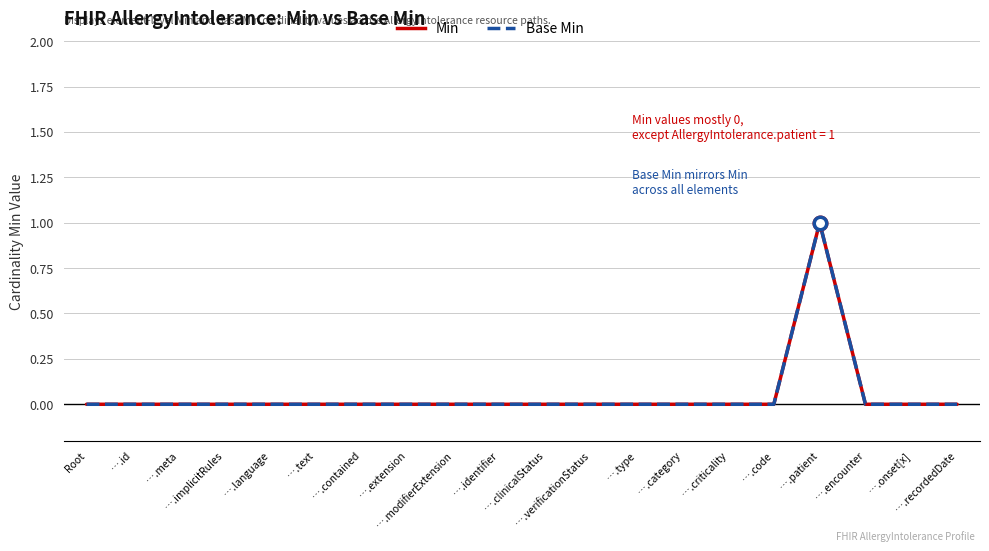

Does the chart have visible grid lines?

Yes